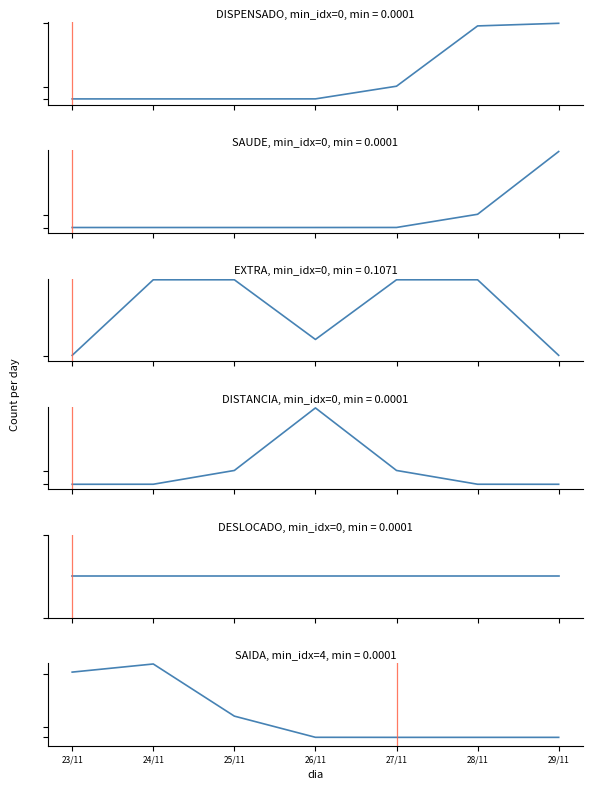

Reading left to right, transcribe all the data shown in this chart.

DISPENSADO: 23/11=0.0	24/11=0.0	25/11=0.0	26/11=0.0	27/11=0.1	28/11=0.9	29/11=1.0
SAUDE: 23/11=0.0	24/11=0.0	25/11=0.0	26/11=0.0	27/11=0.0	28/11=0.1	29/11=0.9
EXTRA: 23/11=0.1	24/11=0.9	25/11=0.9	26/11=0.2	27/11=0.9	28/11=0.9	29/11=0.1
DISTANCIA: 23/11=0.0	24/11=0.0	25/11=0.1	26/11=0.8	27/11=0.1	28/11=0.0	29/11=0.0
DESLOCADO: 23/11=0.0	24/11=0.0	25/11=0.0	26/11=0.0	27/11=0.0	28/11=0.0	29/11=0.0
SAIDA: 23/11=1.1	24/11=1.7	25/11=0.2	26/11=0.0	27/11=0.0	28/11=0.0	29/11=0.0